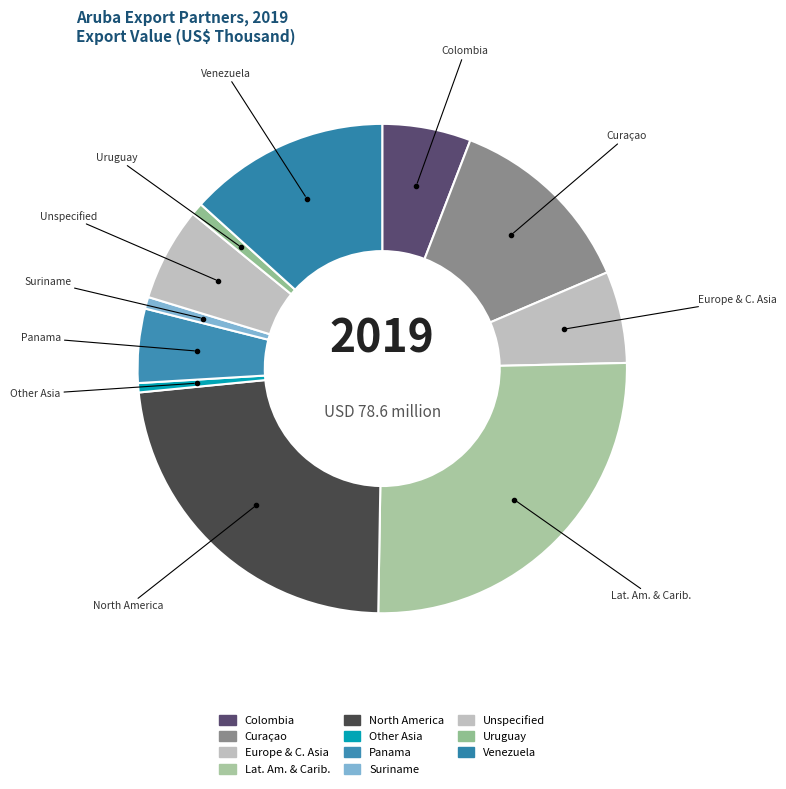

Count the number of slices in the pie.

11